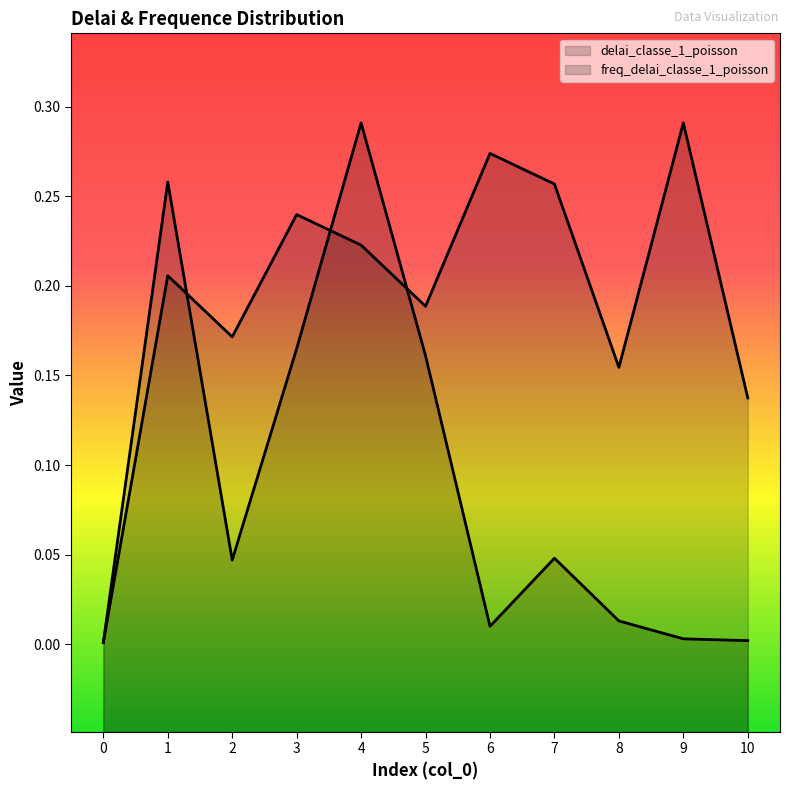

Reading right to left, list all the values displayed in this chart.

delai_classe_1_poisson: 0.1	0.3	0.2	0.3	0.3	0.2	0.2	0.2	0.2	0.2	0.0
freq_delai_classe_1_poisson: 0.0	0.0	0.0	0.0	0.0	0.2	0.3	0.2	0.0	0.3	0.0